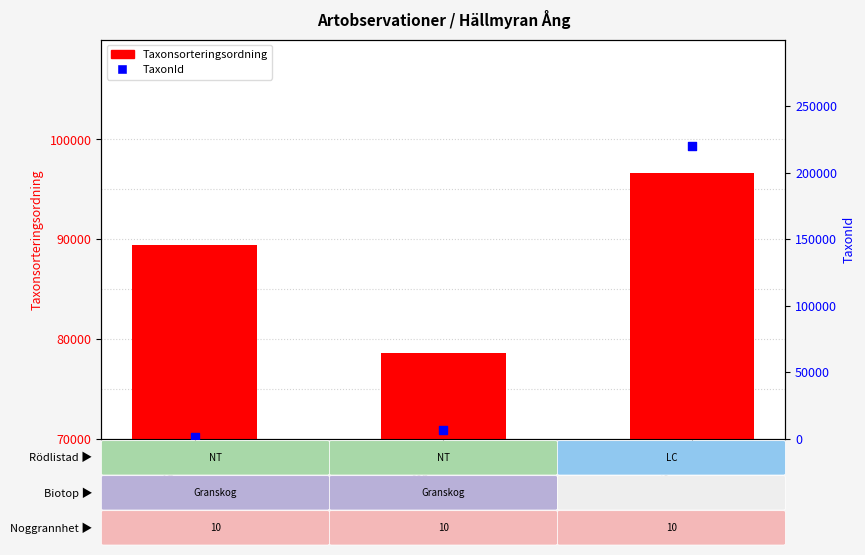

What are all the series names shown in the legend?

Taxonsorteringsordning, TaxonId